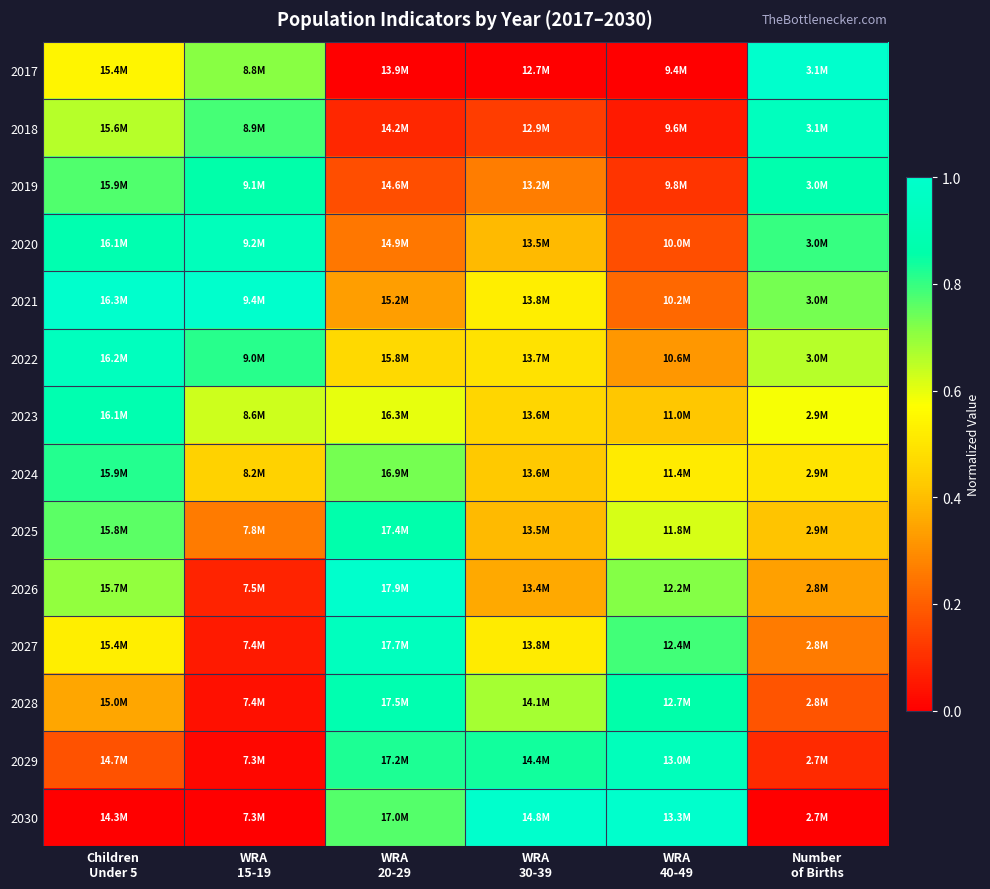

Reading left to right, transcribe all the data shown in this chart.

2017: Children
Under 5=0.5	WRA
15-19=0.7	WRA
20-29=0.0	WRA
30-39=0.0	WRA
40-49=0.0	Number
of Births=1.0
2018: Children
Under 5=0.7	WRA
15-19=0.8	WRA
20-29=0.1	WRA
30-39=0.1	WRA
40-49=0.1	Number
of Births=0.9
2019: Children
Under 5=0.8	WRA
15-19=0.9	WRA
20-29=0.2	WRA
30-39=0.3	WRA
40-49=0.1	Number
of Births=0.9
2020: Children
Under 5=0.9	WRA
15-19=0.9	WRA
20-29=0.3	WRA
30-39=0.4	WRA
40-49=0.2	Number
of Births=0.8
2021: Children
Under 5=1.0	WRA
15-19=1.0	WRA
20-29=0.3	WRA
30-39=0.5	WRA
40-49=0.2	Number
of Births=0.7
2022: Children
Under 5=0.9	WRA
15-19=0.8	WRA
20-29=0.5	WRA
30-39=0.5	WRA
40-49=0.3	Number
of Births=0.7
2023: Children
Under 5=0.9	WRA
15-19=0.6	WRA
20-29=0.6	WRA
30-39=0.5	WRA
40-49=0.4	Number
of Births=0.6
2024: Children
Under 5=0.8	WRA
15-19=0.4	WRA
20-29=0.7	WRA
30-39=0.4	WRA
40-49=0.5	Number
of Births=0.5
2025: Children
Under 5=0.8	WRA
15-19=0.3	WRA
20-29=0.9	WRA
30-39=0.4	WRA
40-49=0.6	Number
of Births=0.4
2026: Children
Under 5=0.7	WRA
15-19=0.1	WRA
20-29=1.0	WRA
30-39=0.4	WRA
40-49=0.7	Number
of Births=0.3
2027: Children
Under 5=0.5	WRA
15-19=0.1	WRA
20-29=0.9	WRA
30-39=0.5	WRA
40-49=0.8	Number
of Births=0.3
2028: Children
Under 5=0.3	WRA
15-19=0.0	WRA
20-29=0.9	WRA
30-39=0.7	WRA
40-49=0.9	Number
of Births=0.2
2029: Children
Under 5=0.2	WRA
15-19=0.0	WRA
20-29=0.8	WRA
30-39=0.8	WRA
40-49=0.9	Number
of Births=0.1
2030: Children
Under 5=0.0	WRA
15-19=0.0	WRA
20-29=0.8	WRA
30-39=1.0	WRA
40-49=1.0	Number
of Births=0.0